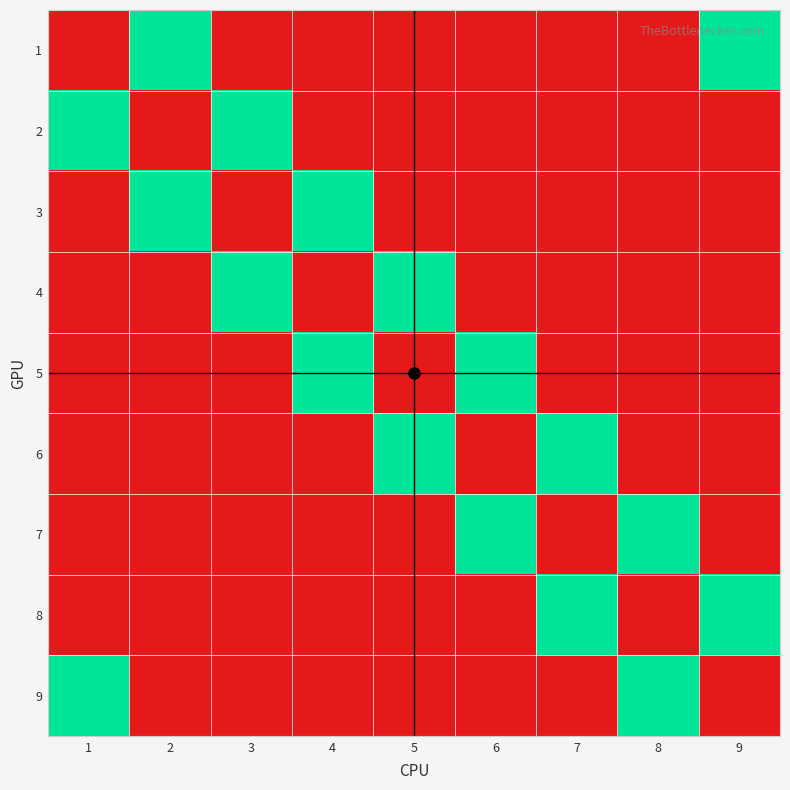

Reading right to left, transcribe all the data shown in this chart.

1: 9=1	8=0	7=0	6=0	5=0	4=0	3=0	2=1	1=0
2: 9=0	8=0	7=0	6=0	5=0	4=0	3=1	2=0	1=1
3: 9=0	8=0	7=0	6=0	5=0	4=1	3=0	2=1	1=0
4: 9=0	8=0	7=0	6=0	5=1	4=0	3=1	2=0	1=0
5: 9=0	8=0	7=0	6=1	5=0	4=1	3=0	2=0	1=0
6: 9=0	8=0	7=1	6=0	5=1	4=0	3=0	2=0	1=0
7: 9=0	8=1	7=0	6=1	5=0	4=0	3=0	2=0	1=0
8: 9=1	8=0	7=1	6=0	5=0	4=0	3=0	2=0	1=0
9: 9=0	8=1	7=0	6=0	5=0	4=0	3=0	2=0	1=1